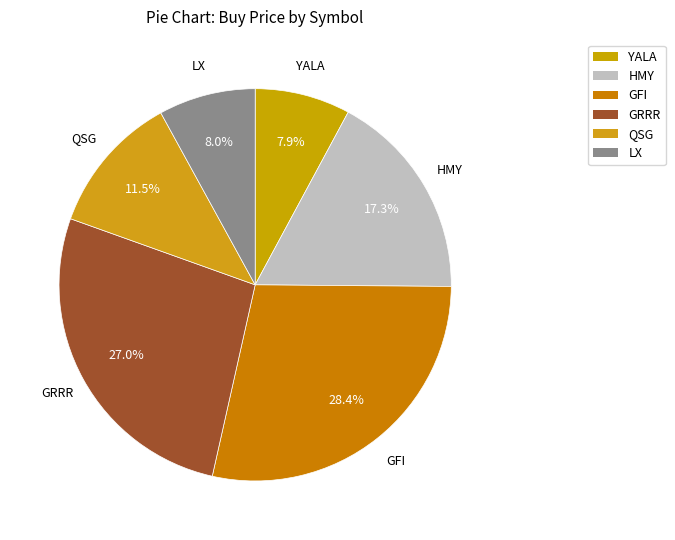

What percentage is the GRRR slice, to the nearest percent?

27%